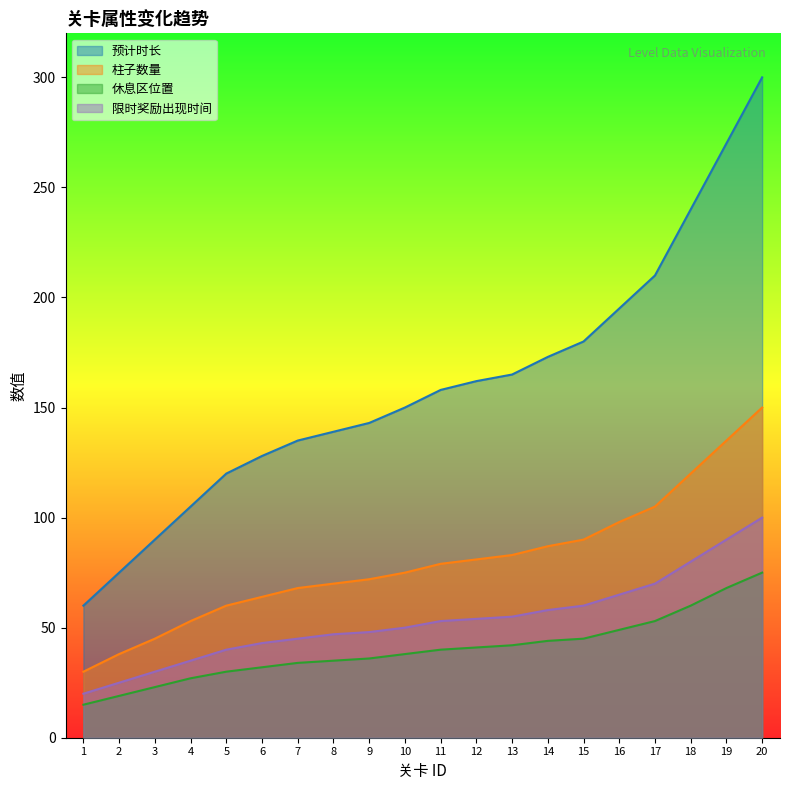

How many data points does each series have?

20